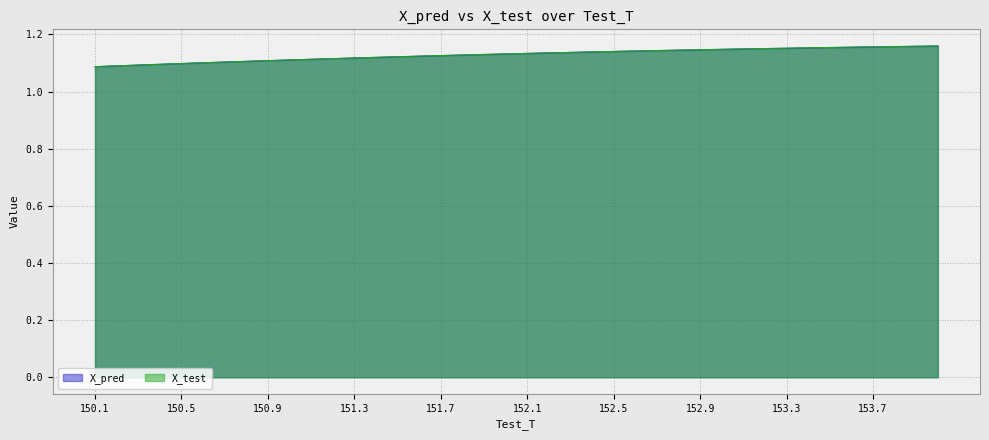

What is the label of the 19th point from the left?

151.899999999996